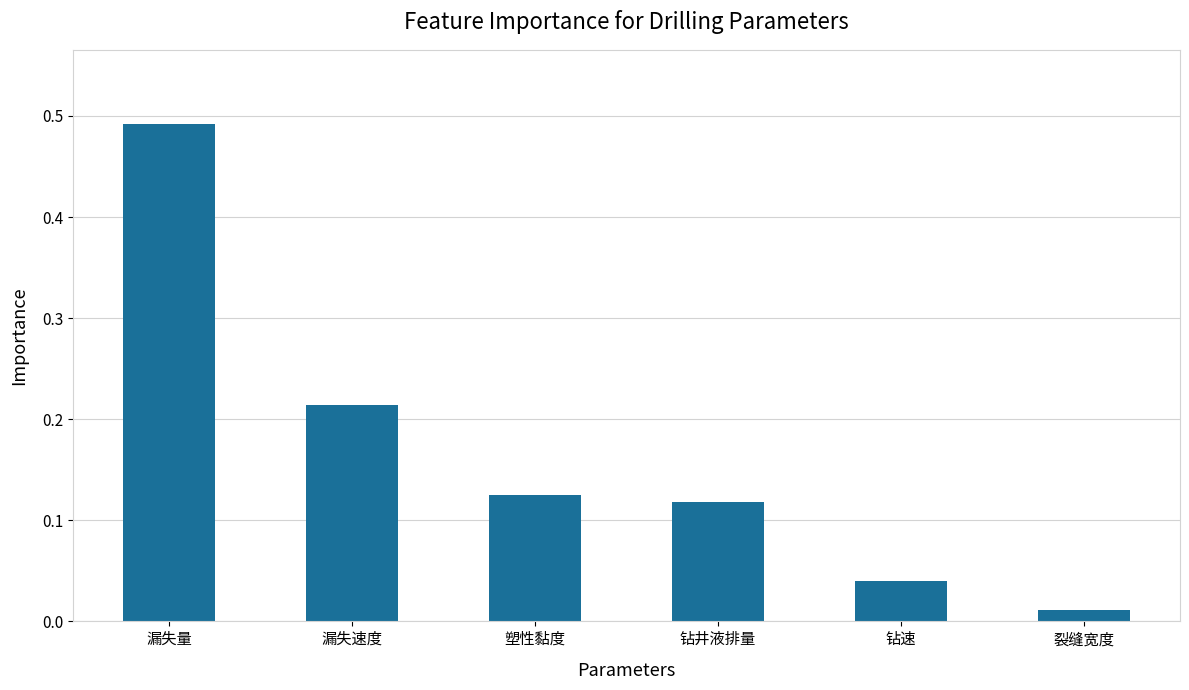

What position from the right is 漏失速度?

5